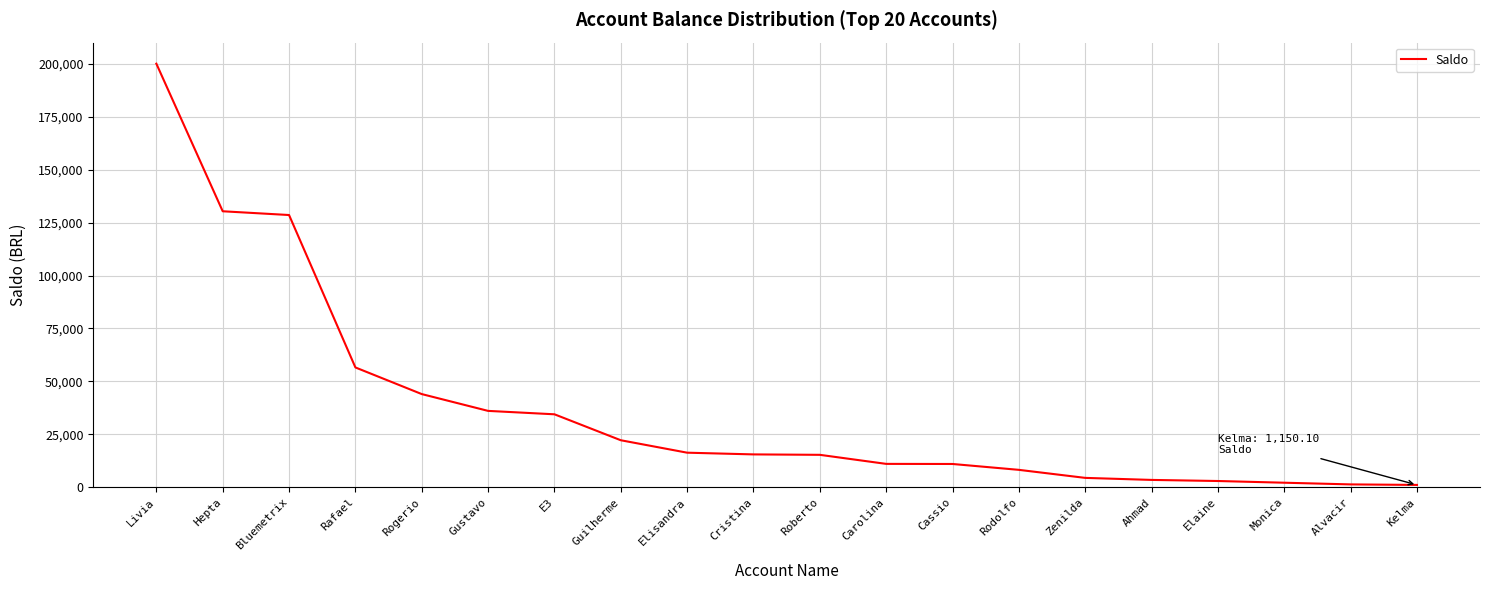

What is the difference between the values at Guilherme and Roberto?

6884.2